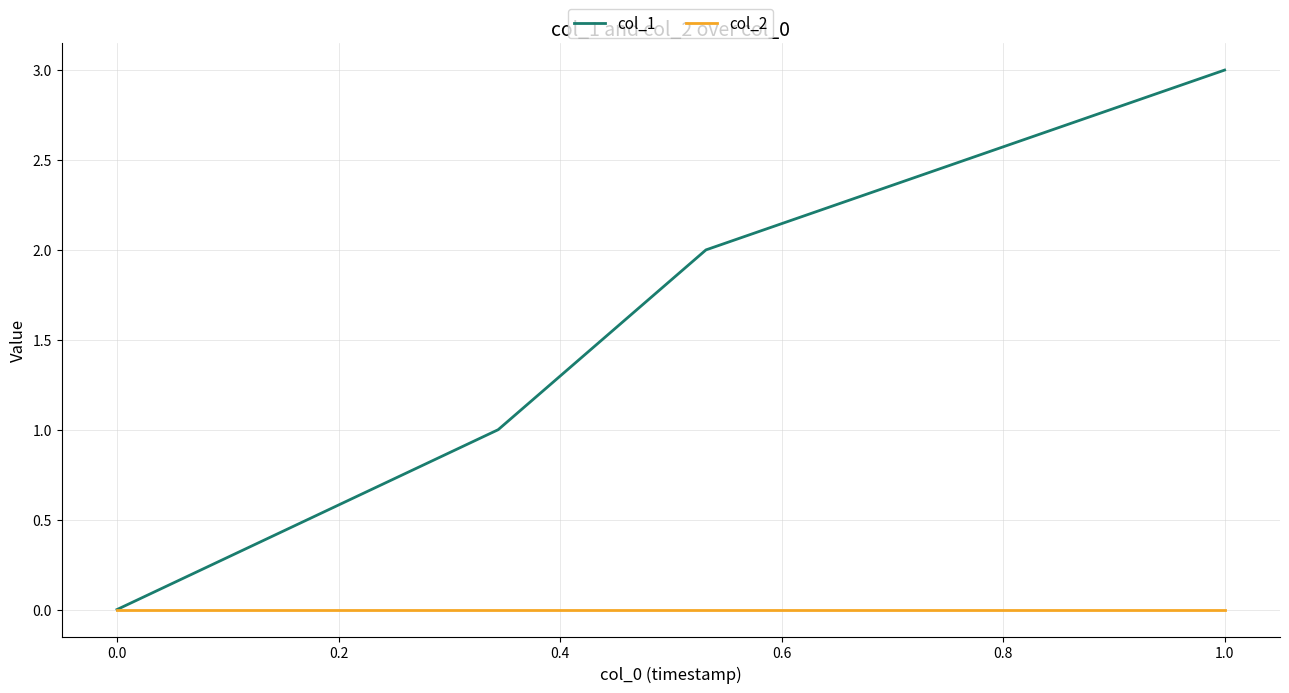

Which series has the largest total across all categories?

col_1